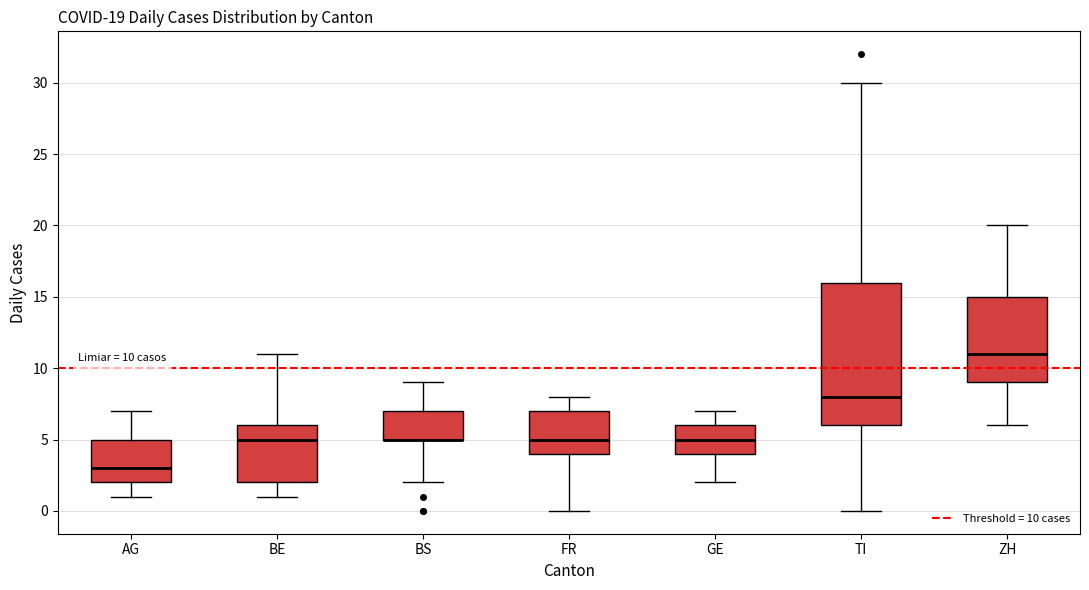

Comparing the boxes themselves (not the whiskers), which one is the tallest?

TI